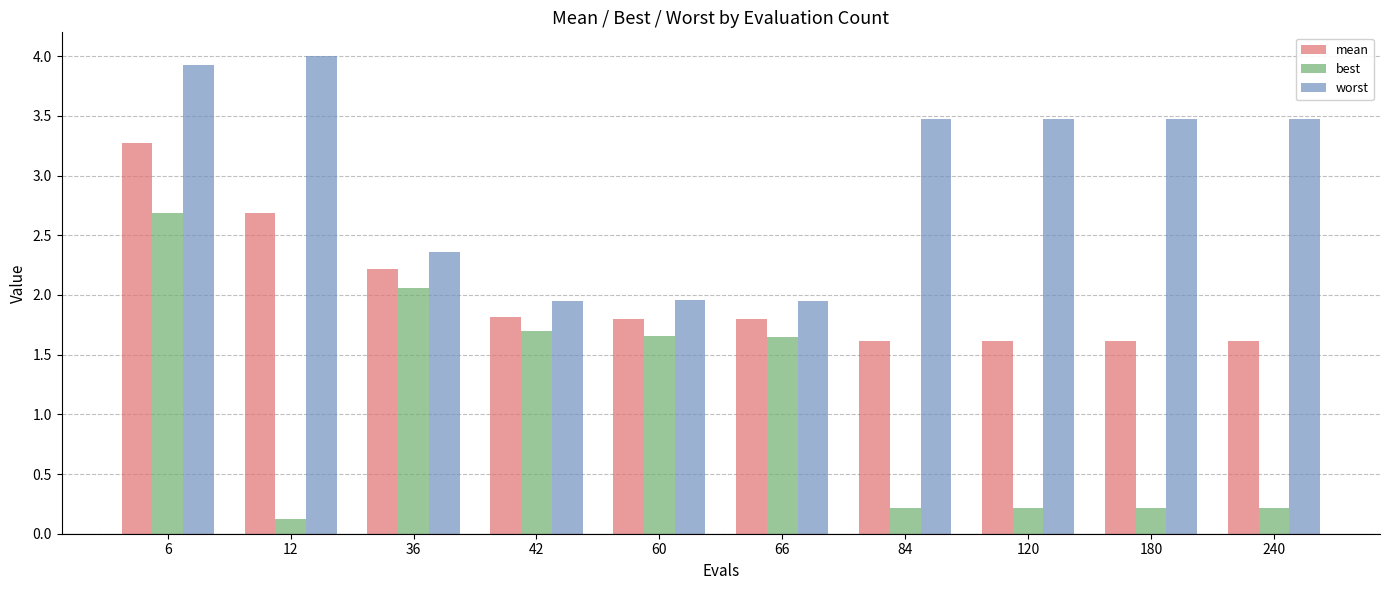

At which category does the chart reach its minimum across all series?

12